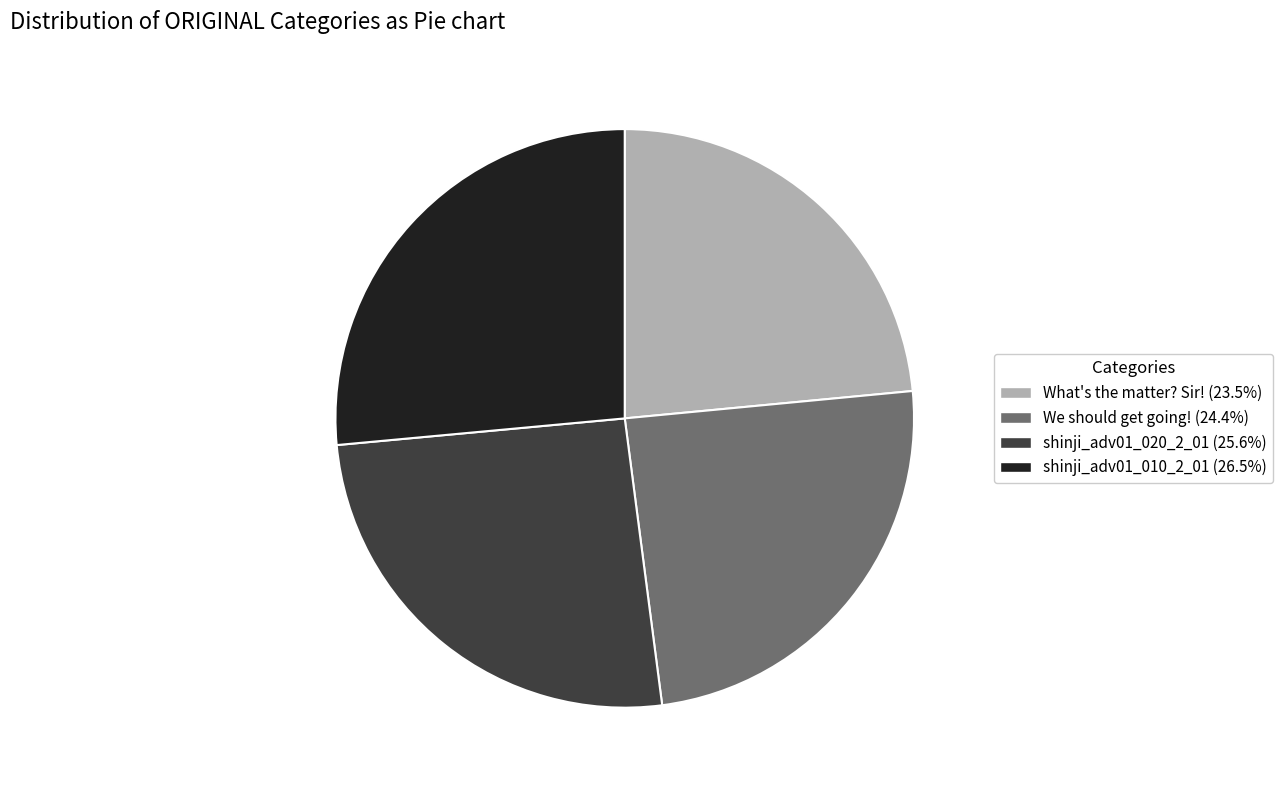

What is the ratio of the value at We should get going! (24.4%) to the value at shinji_adv01_010_2_01 (26.5%)?

0.9